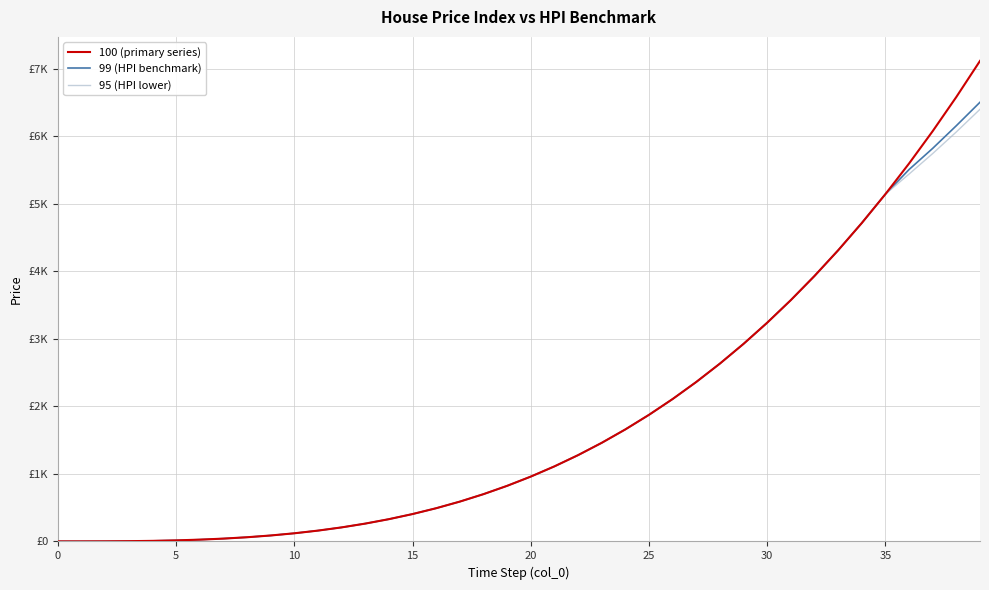

Reading left to right, what are all the values shown in this chart?

100 (primary series): 1.0	1.1	2.0	4.2	8.7	16.0	26.9	42.2	62.4	88.5	121.0	160.7	208.4	264.6	330.3	406.0	492.5	590.6	700.8	824.1	961.0	1112.3	1278.8	1461.0	1659.9	1876.0	2110.1	2363.0	2635.2	2927.7	3241.0	3575.9	3933.2	4313.4	4717.5	5146.0	5599.7	6079.4	6585.6	7119.3
99 (HPI benchmark): 1.0	1.1	2.0	4.2	8.7	16.0	26.9	42.2	62.4	88.5	121.0	160.7	208.4	264.6	330.3	406.0	492.5	590.6	700.8	824.1	961.0	1112.3	1278.8	1461.0	1659.9	1876.0	2110.1	2363.0	2635.2	2927.7	3241.0	3575.9	3933.2	4313.4	4717.5	5146.0	5510.1	5824.0	6159.8	6507.0
95 (HPI lower): 1.0	1.1	2.0	4.2	8.7	16.0	26.9	42.2	62.4	88.5	121.0	160.7	208.4	264.6	330.3	406.0	492.5	590.6	700.8	824.1	961.0	1112.3	1278.8	1461.0	1659.9	1876.0	2110.1	2363.0	2635.2	2927.7	3241.0	3575.9	3933.2	4313.4	4717.5	5146.0	5442.9	5747.0	6067.6	6402.6